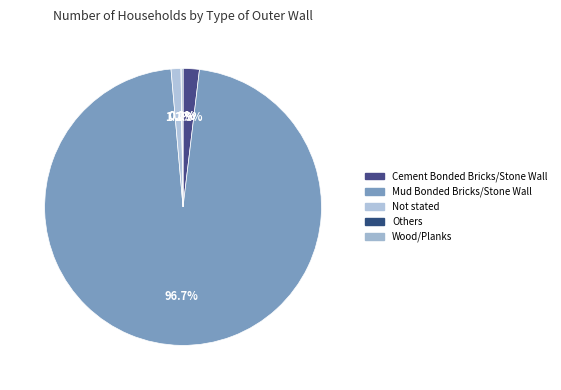

The Not stated slice represents 14% of the pie. True or false?

False